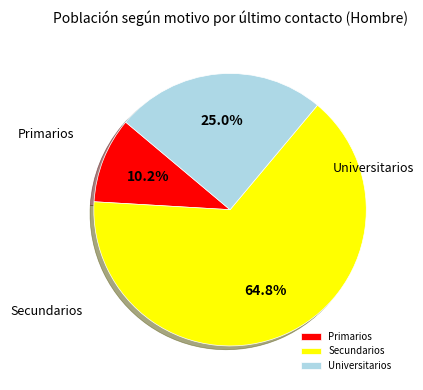

How many segments does this pie chart have?

3